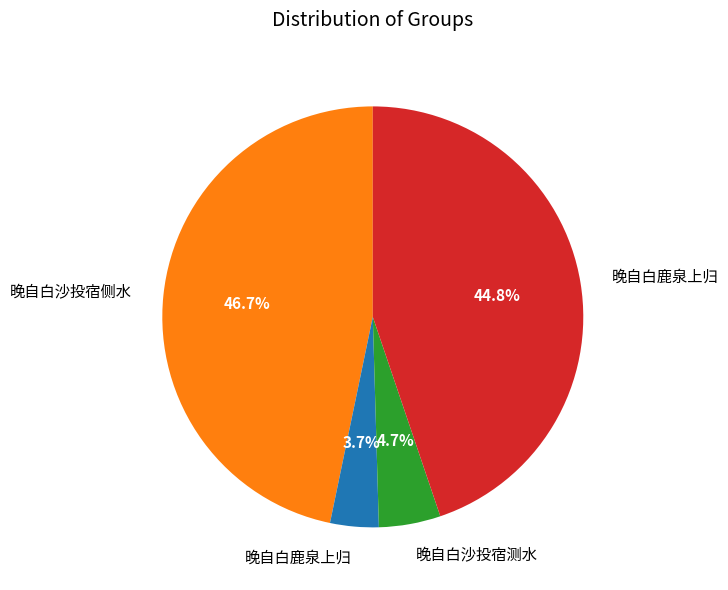

Is there a majority slice in this chart?

No